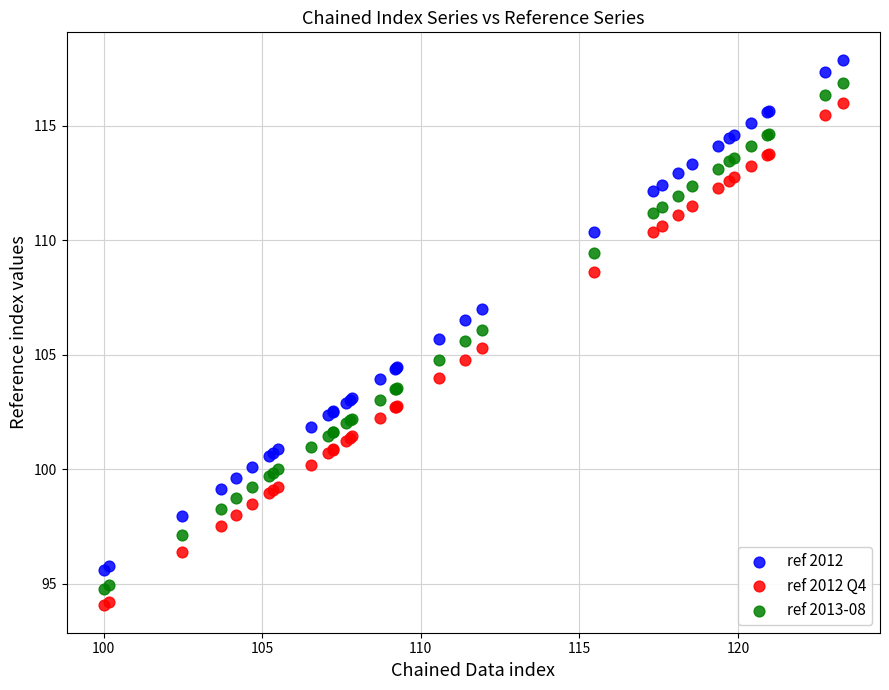

What is the X range (max minus min) for the scatter plot?

23.3